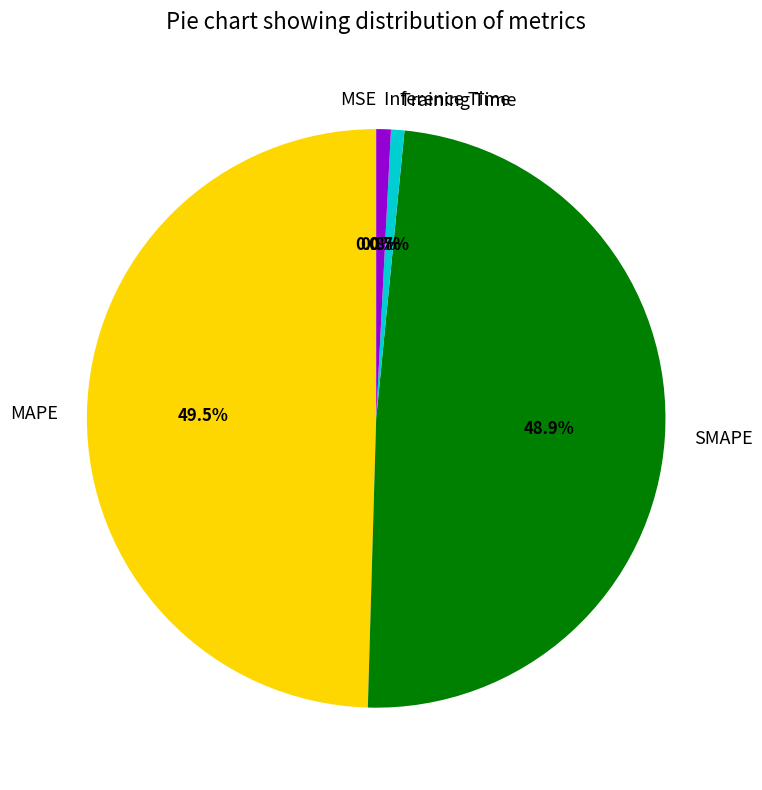

Does MAPE account for over 50% of the chart?

No